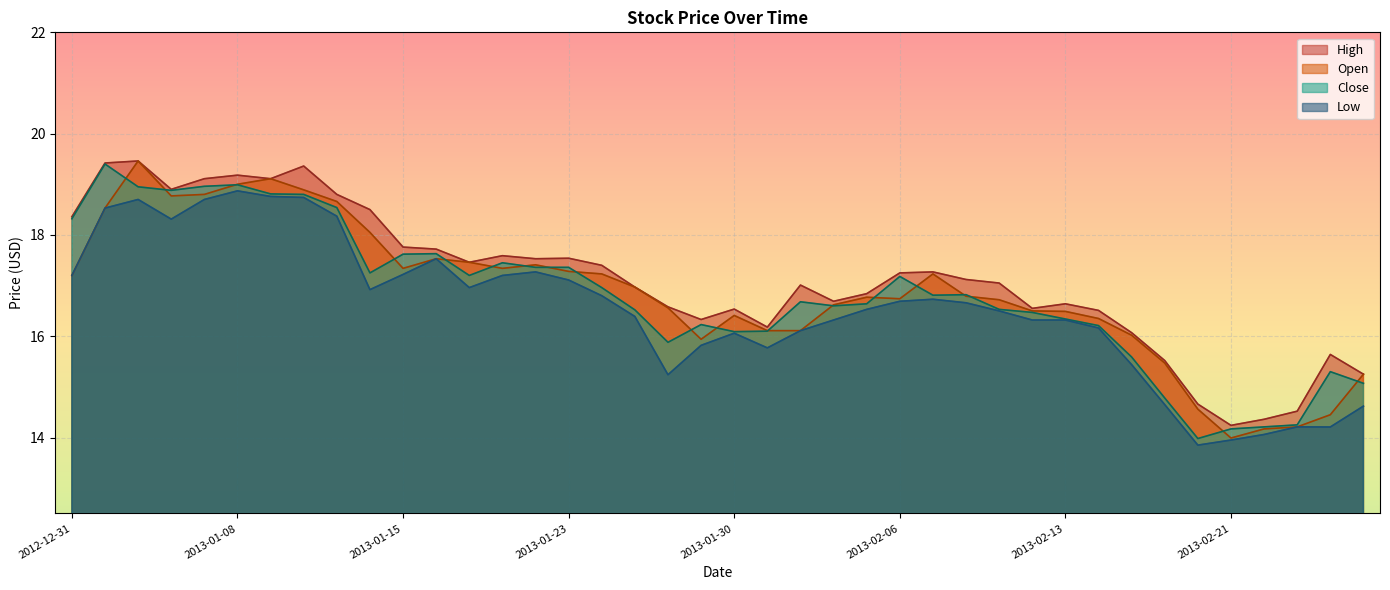

Reading right to left, list all the values displayed in this chart.

High: 15.2	15.6	14.5	14.4	14.2	14.7	15.5	16.1	16.5	16.6	16.6	17.1	17.1	17.3	17.2	16.8	16.7	17.0	16.2	16.5	16.3	16.6	17.0	17.4	17.5	17.5	17.6	17.5	17.7	17.8	18.5	18.8	19.4	19.1	19.2	19.1	18.9	19.5	19.4	18.4
Open: 15.2	14.4	14.2	14.2	14.0	14.6	15.5	16.0	16.4	16.5	16.5	16.7	16.8	17.2	16.7	16.8	16.6	16.1	16.1	16.4	15.9	16.6	17.0	17.2	17.3	17.4	17.3	17.5	17.5	17.3	18.1	18.7	18.9	19.1	19.0	18.8	18.8	19.5	18.5	17.2
Close: 15.1	15.3	14.2	14.2	14.2	14.0	14.8	15.6	16.2	16.3	16.5	16.5	16.8	16.8	17.2	16.6	16.6	16.7	16.1	16.1	16.2	15.9	16.5	17.0	17.4	17.4	17.4	17.2	17.6	17.6	17.2	18.5	18.8	18.8	19.0	19.0	18.9	18.9	19.4	18.3
Low: 14.6	14.2	14.2	14.1	13.9	13.8	14.7	15.4	16.2	16.3	16.3	16.5	16.7	16.7	16.7	16.5	16.3	16.1	15.8	16.1	15.8	15.2	16.4	16.8	17.1	17.3	17.2	17.0	17.5	17.2	16.9	18.4	18.7	18.8	18.9	18.7	18.3	18.7	18.5	17.2